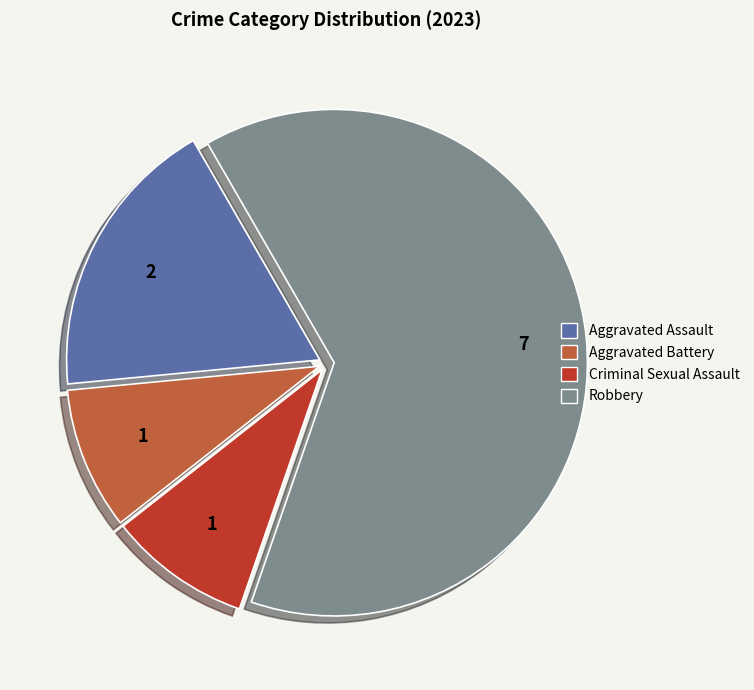

What is the majority slice?

Robbery